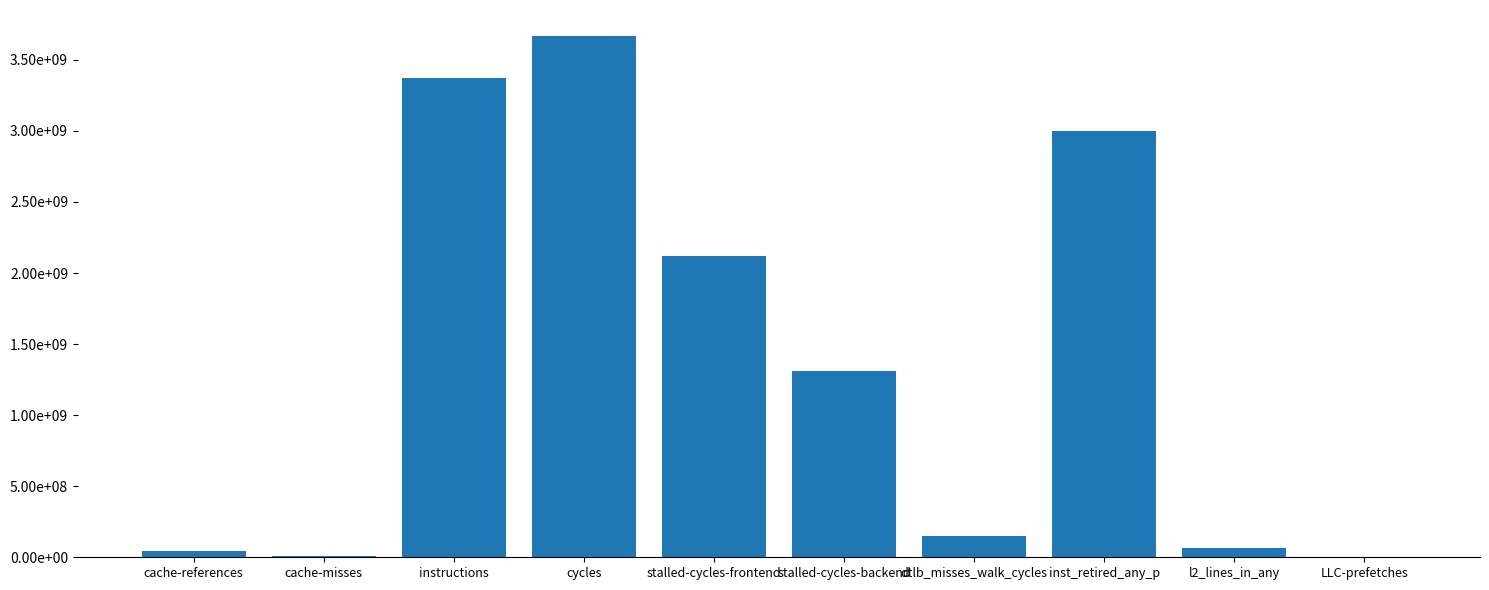

The value at stalled-cycles-backend is 1314078049. True or false?

True